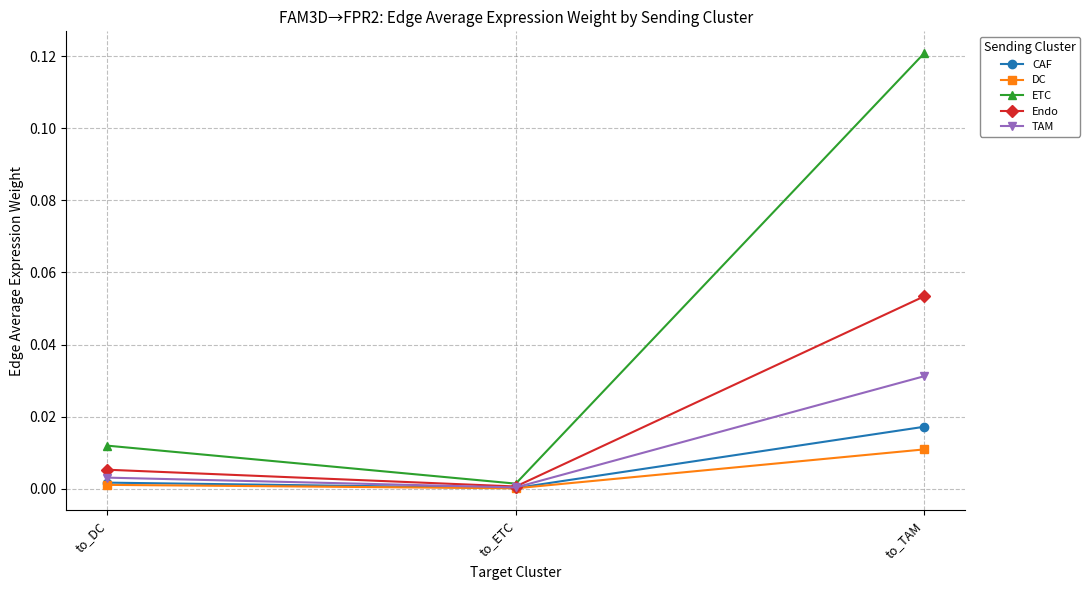

Which series has the largest total across all categories?

ETC